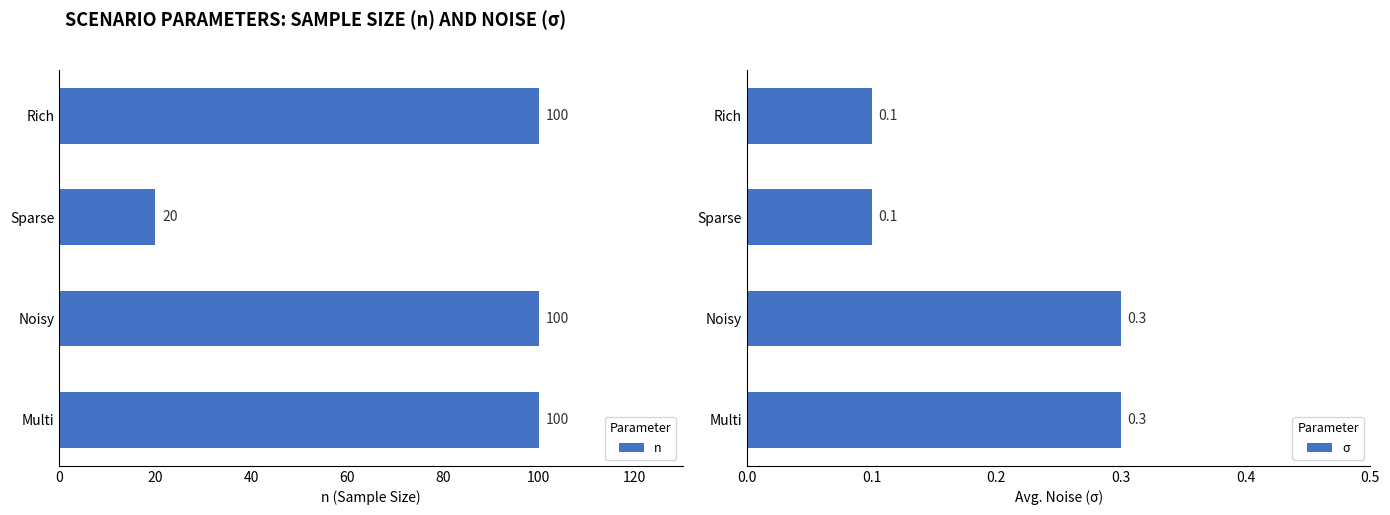

True or false: n has a value of 30 at Sparse.

False